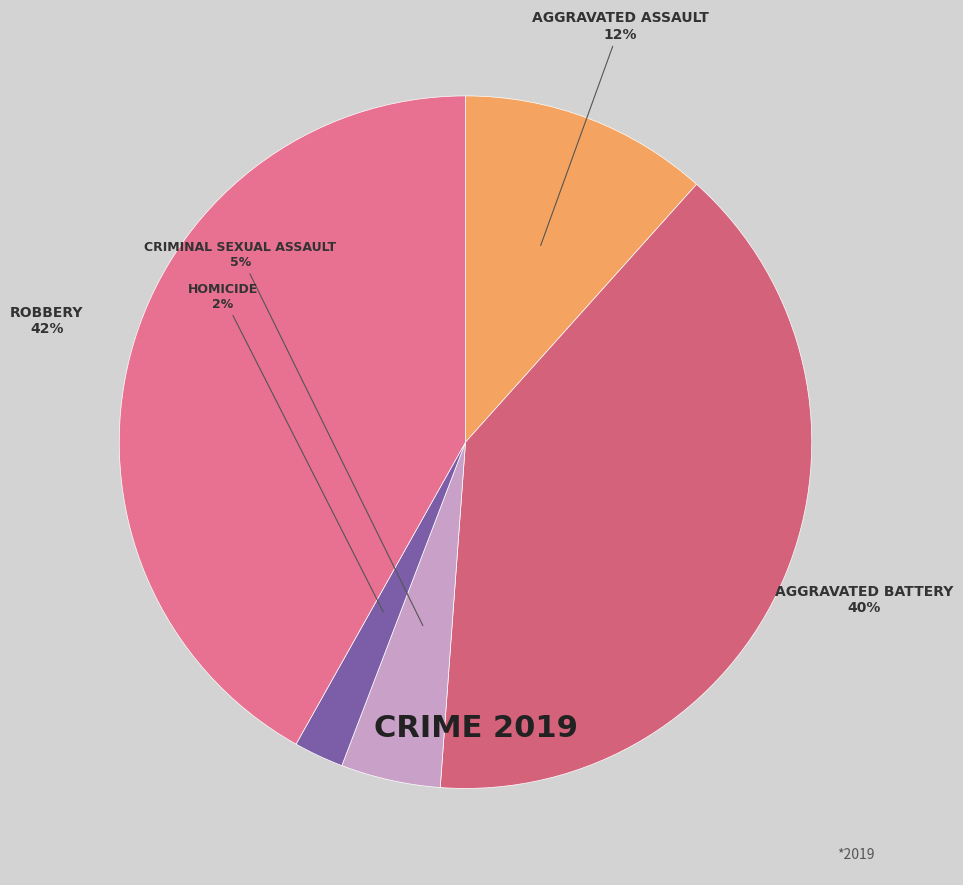

How many slices are in this pie chart?

5